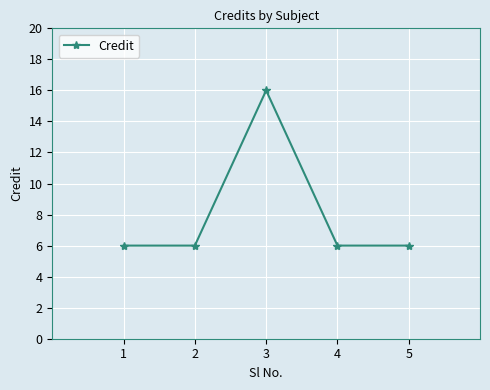

Which label corresponds to the largest value in the chart?

3